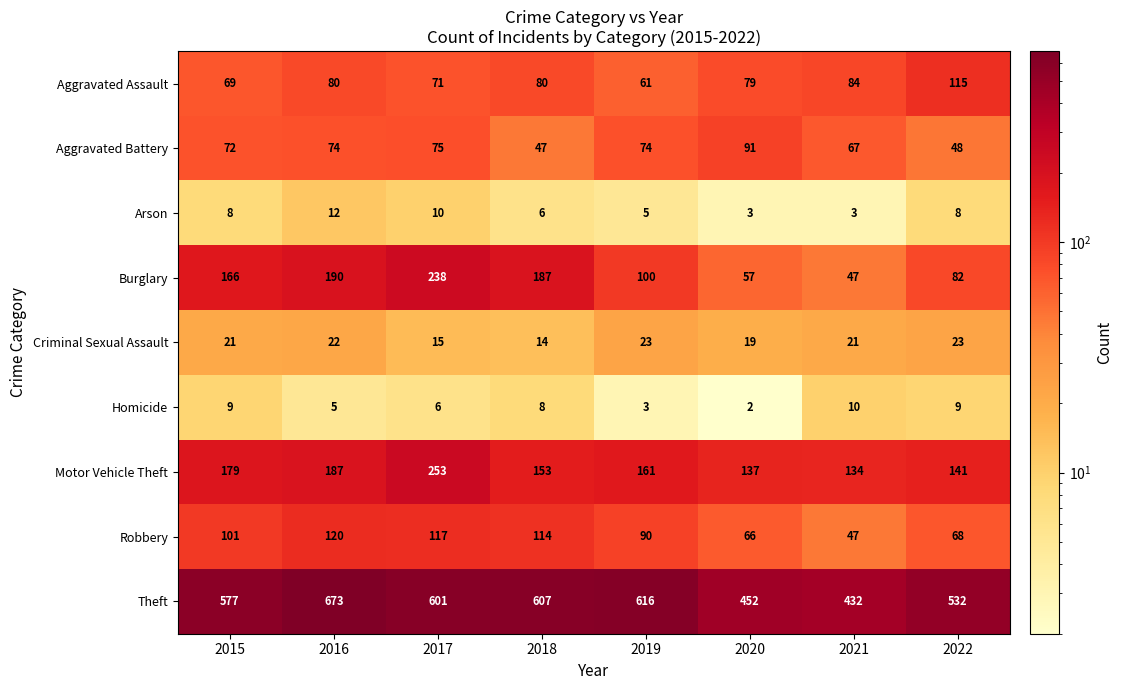

Read the Criminal Sexual Assault value at 2016.

22